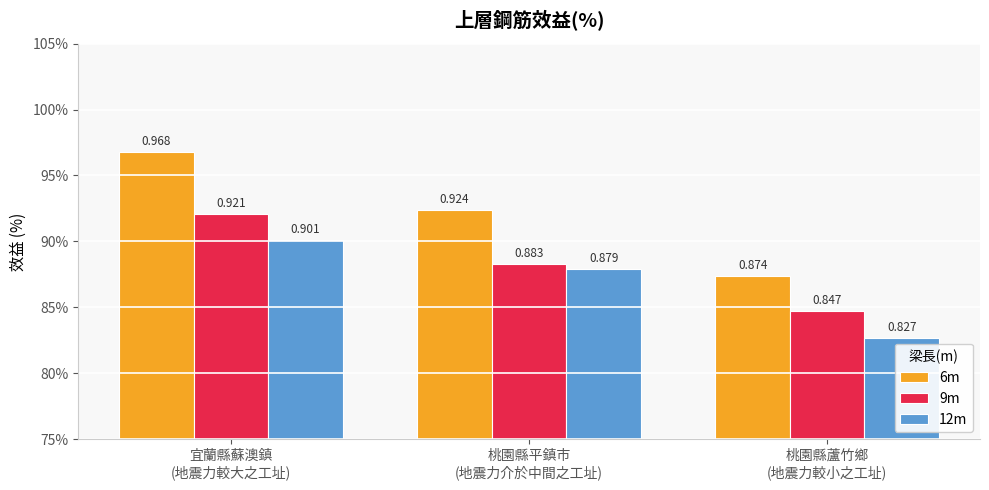

Rank the series at 桃園縣平鎮市
(地震力介於中間之工址) from highest to lowest value.

6m, 9m, 12m